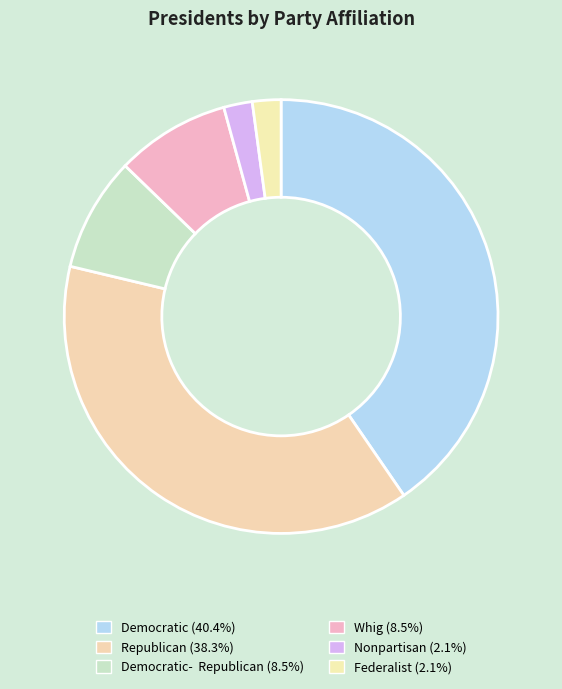

To the nearest percent, what is the average slice percentage?

17%